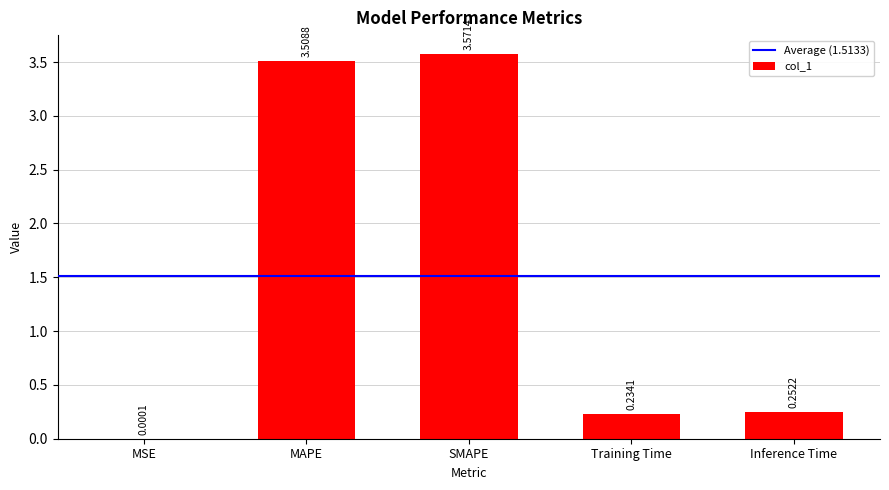

What is the sum of all values?

7.6